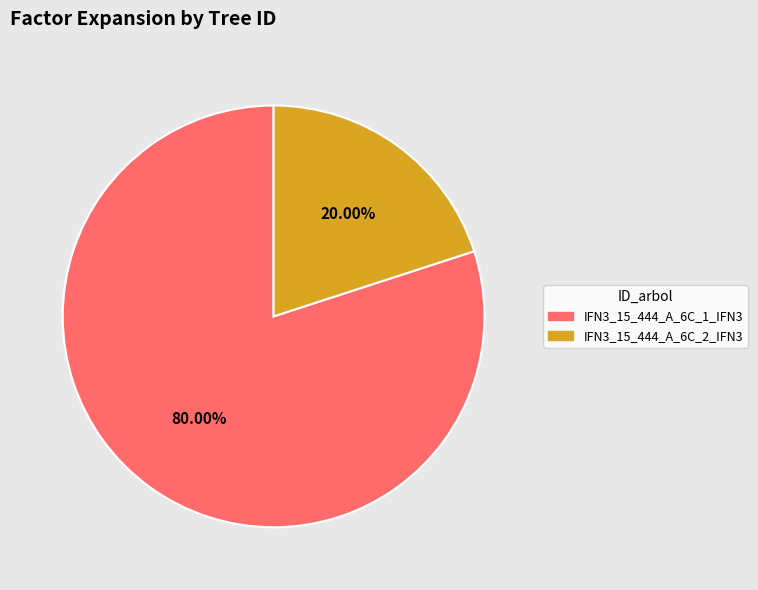

The IFN3_15_444_A_6C_2_IFN3 slice represents 11% of the pie. True or false?

False